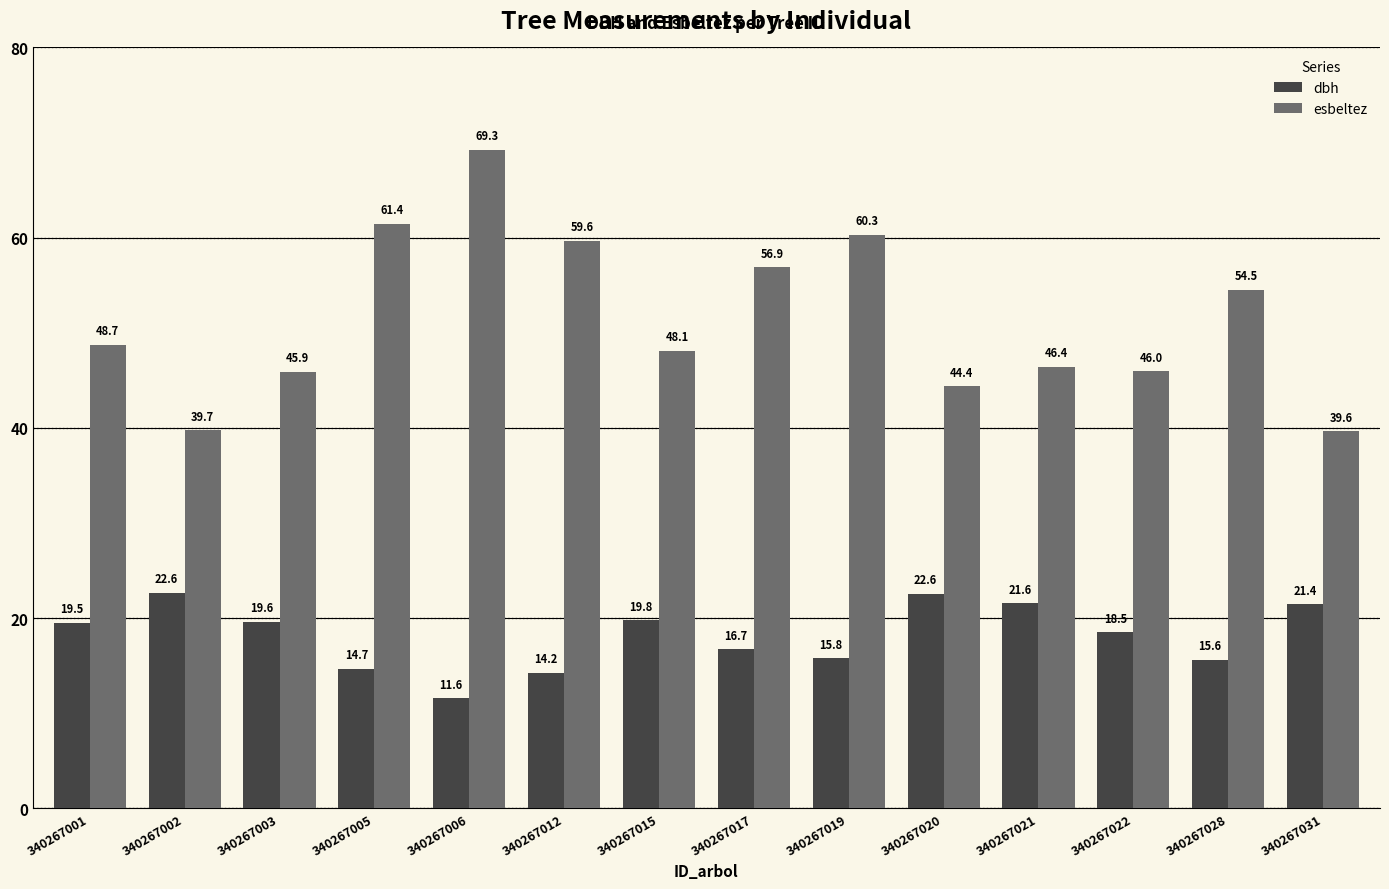

At how many categories does at least one series exceed 37?

14